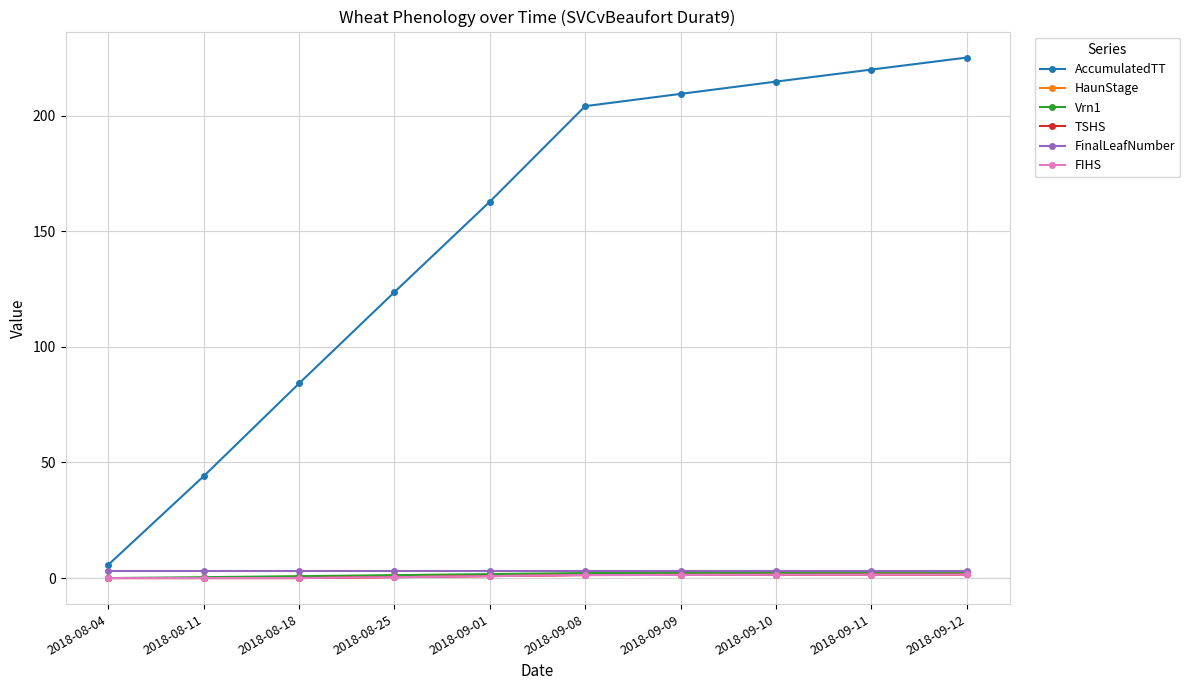

What is the value of the TSHS point at the 9th from the left?

1.5